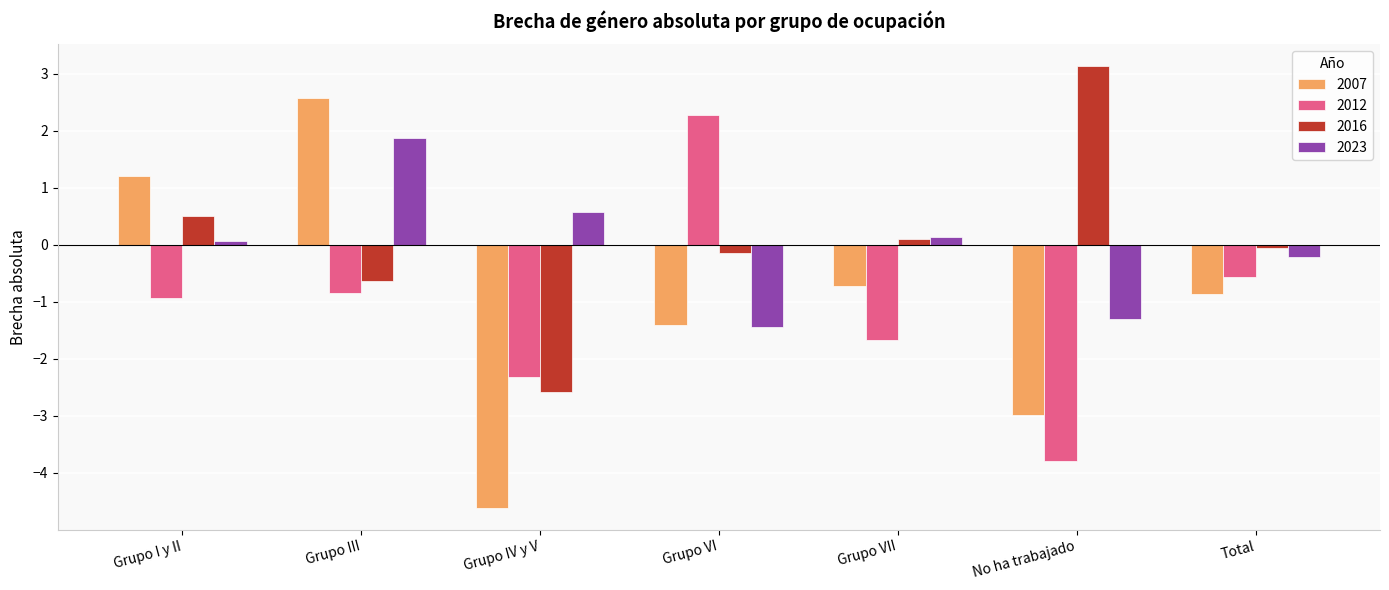

Which series has the largest range (max minus min)?

2007